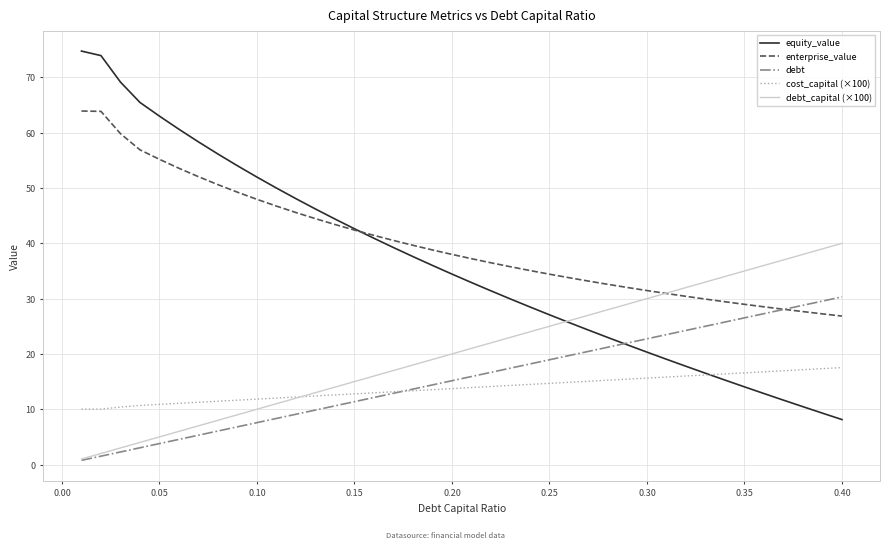

What is the sum of all debt_capital (×100) values?

820.0